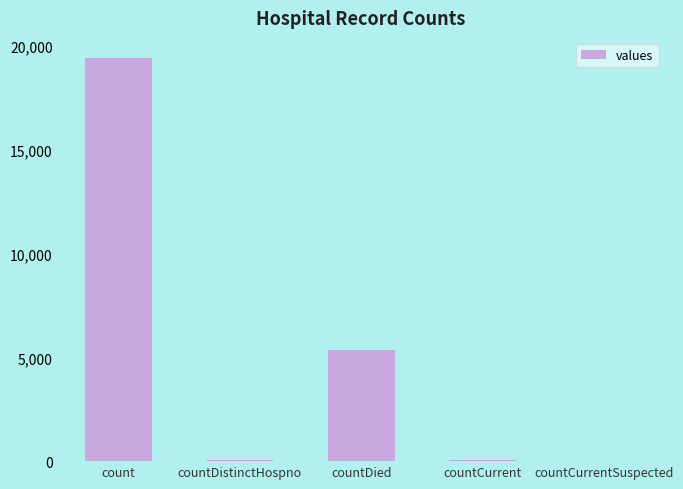

Which has a higher value, count or countDistinctHospno?

count